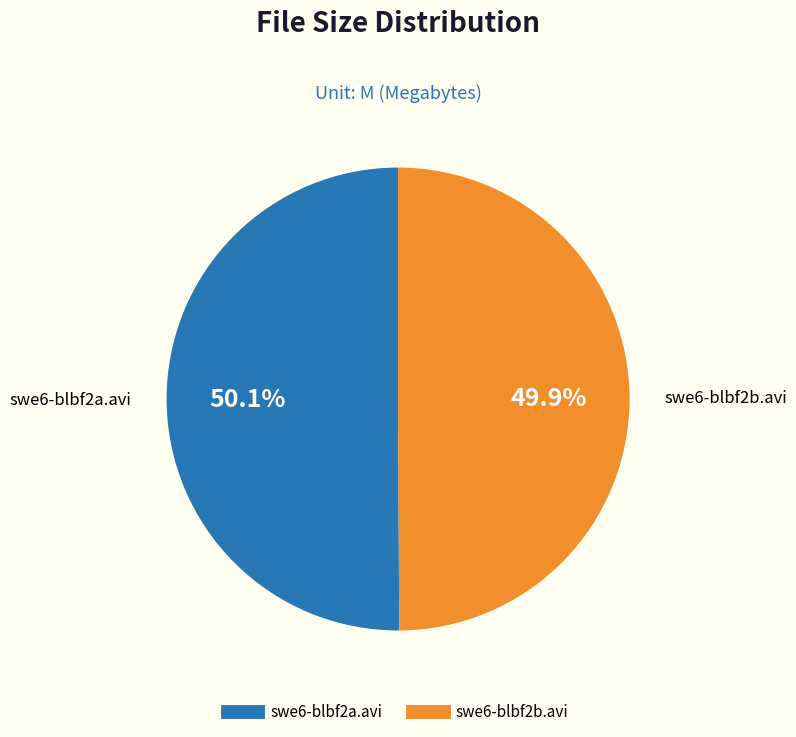

What is the total percentage of swe6-blbf2b.avi and swe6-blbf2a.avi?

100.0%